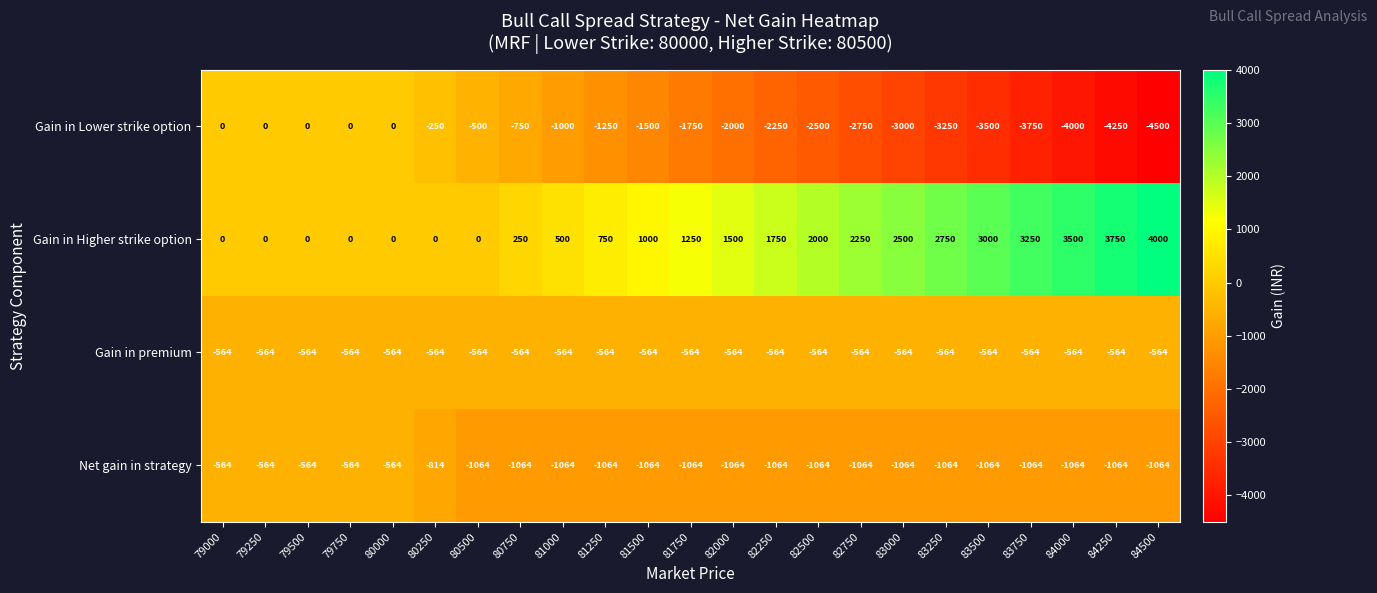

What is the maximum value shown in the chart?

4000